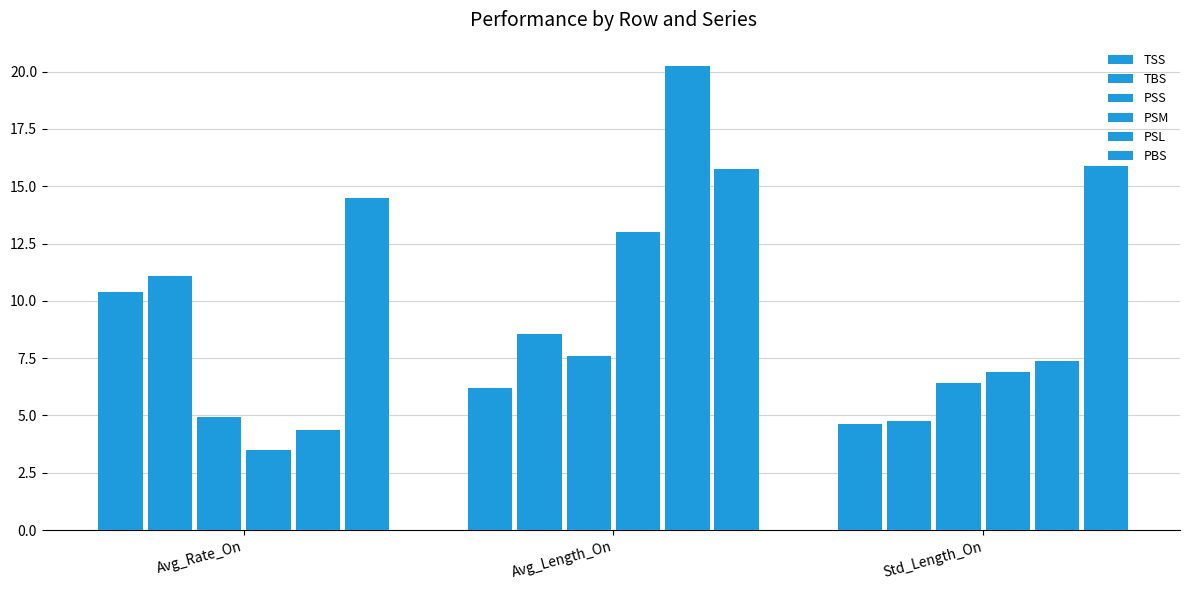

Reading left to right, transcribe all the data shown in this chart.

TSS: Avg_Rate_On=10.4	Avg_Length_On=6.2	Std_Length_On=4.6
TBS: Avg_Rate_On=11.1	Avg_Length_On=8.5	Std_Length_On=4.7
PSS: Avg_Rate_On=4.9	Avg_Length_On=7.6	Std_Length_On=6.4
PSM: Avg_Rate_On=3.5	Avg_Length_On=13.0	Std_Length_On=6.9
PSL: Avg_Rate_On=4.4	Avg_Length_On=20.2	Std_Length_On=7.4
PBS: Avg_Rate_On=14.5	Avg_Length_On=15.8	Std_Length_On=15.9